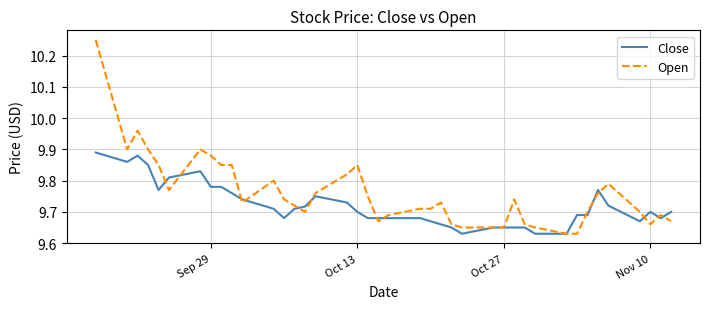

Which series has the largest total across all categories?

Open